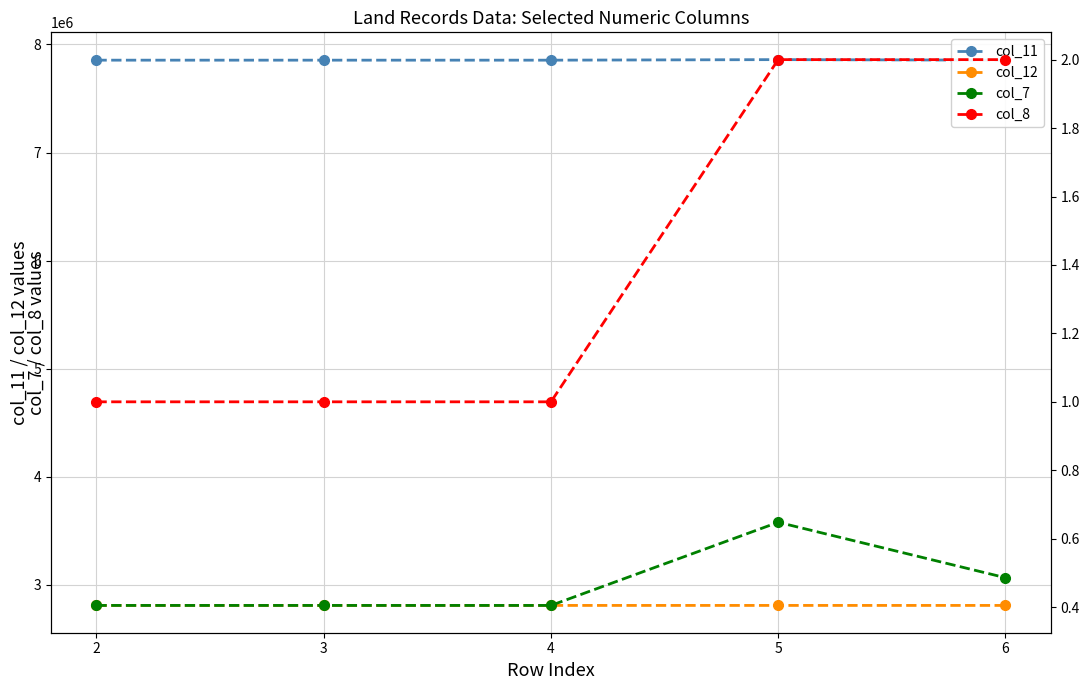

Where does the col_11 series first go above 7854878?

5